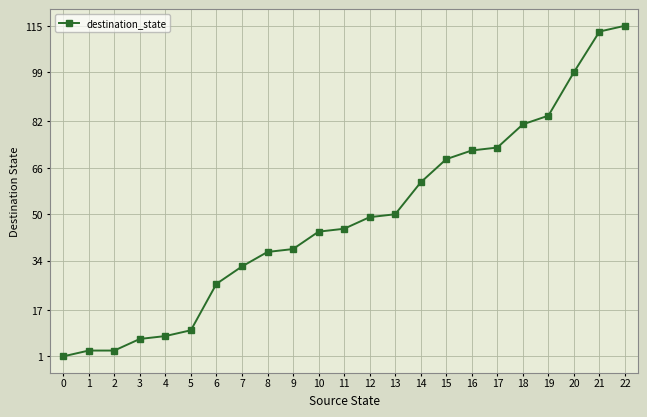

Reading right to left, what are all the values shown in this chart?

22=115	21=113	20=99	19=84	18=81	17=73	16=72	15=69	14=61	13=50	12=49	11=45	10=44	9=38	8=37	7=32	6=26	5=10	4=8	3=7	2=3	1=3	0=1